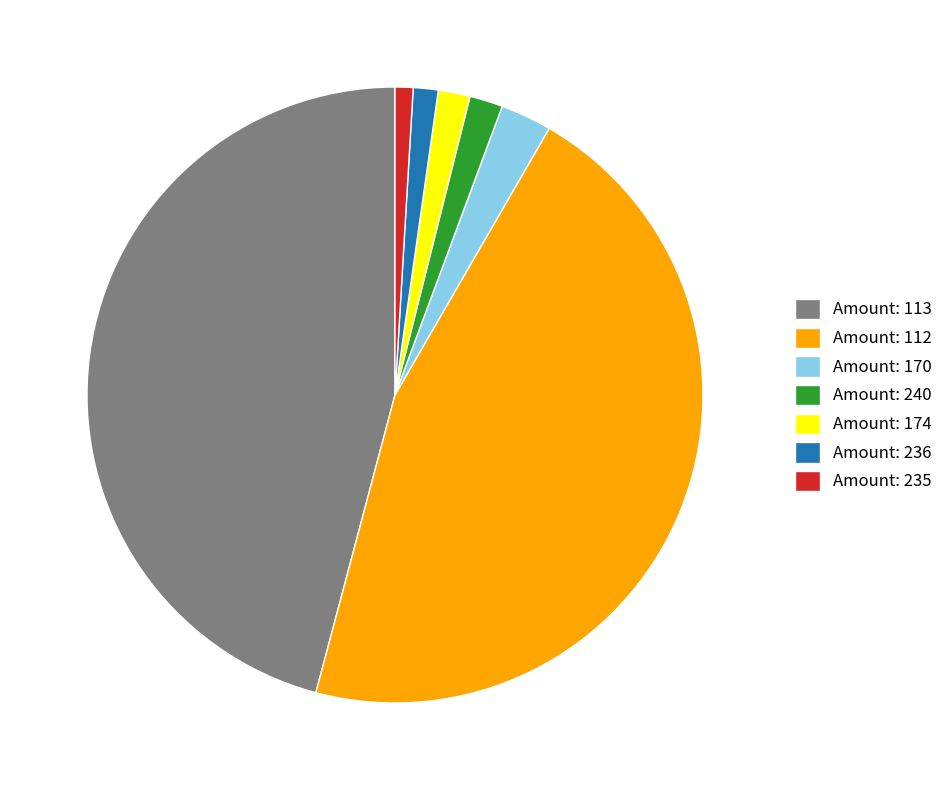

The Amount: 236 slice represents 1% of the pie. True or false?

True